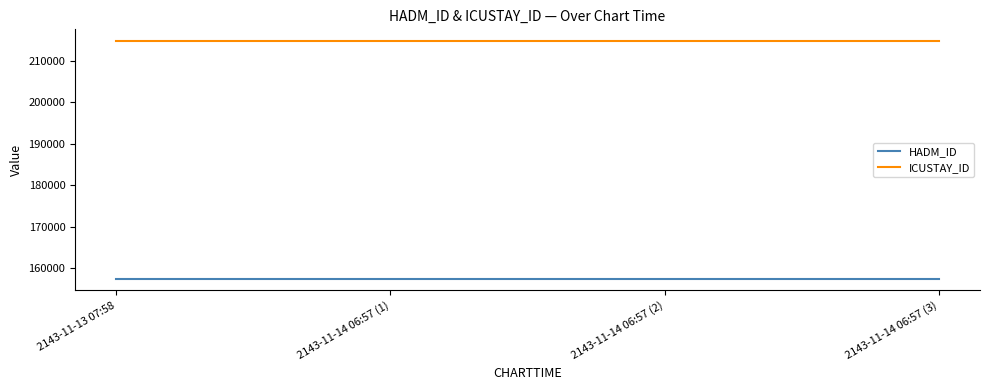

What is the spread (max minus min) of values at 2143-11-14 06:57 (1)?

57135